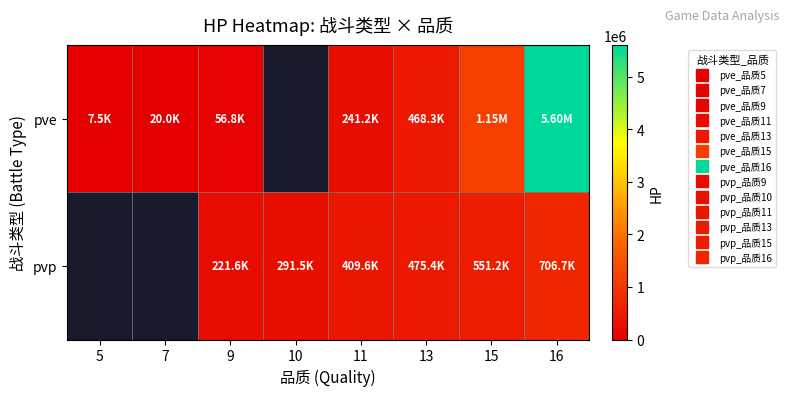

What is the smallest value displayed?

7524.2